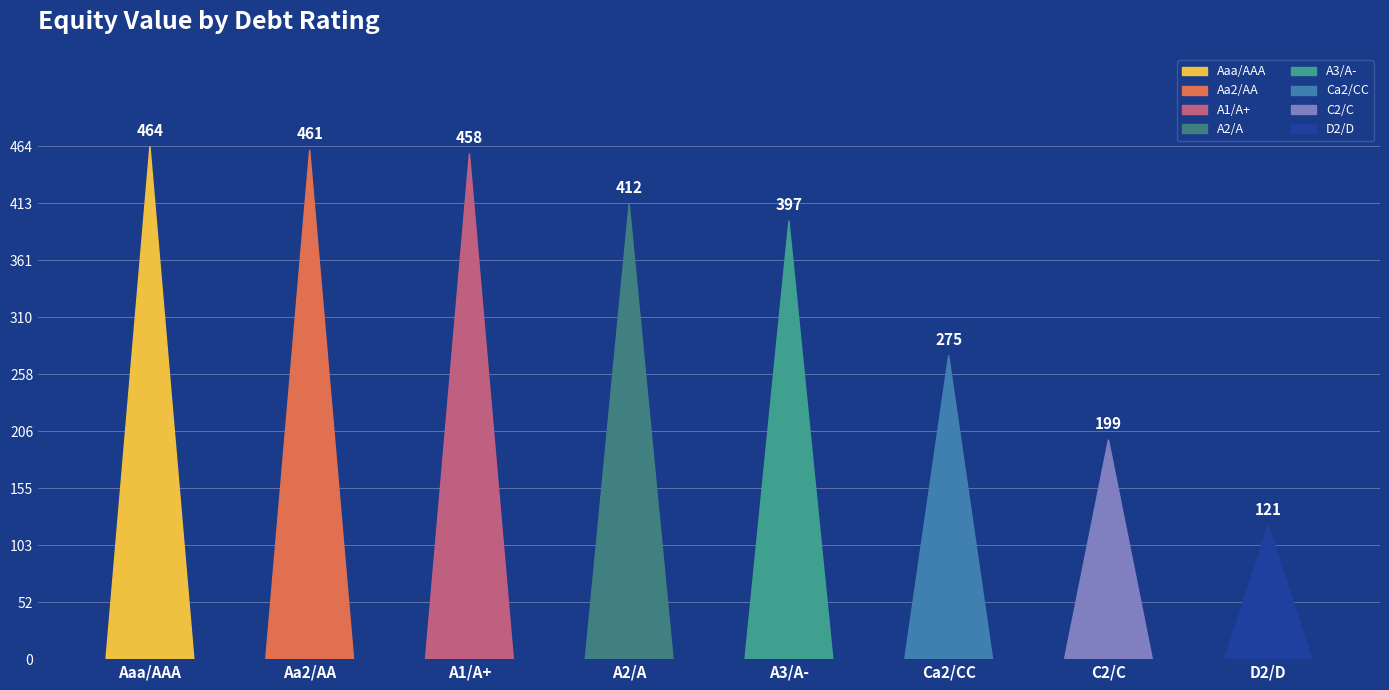

Rank the categories by net_income value from highest to lowest.

Aaa/AAA, Aa2/AA, A1/A+, A2/A, A3/A-, Ca2/CC, C2/C, D2/D